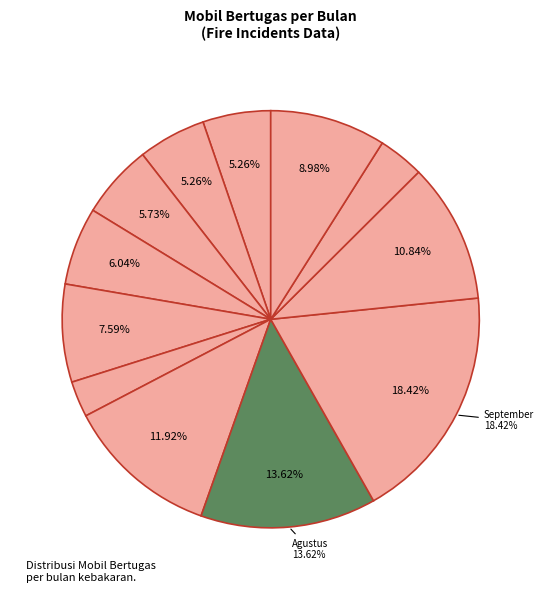

Does any single category account for the majority?

No